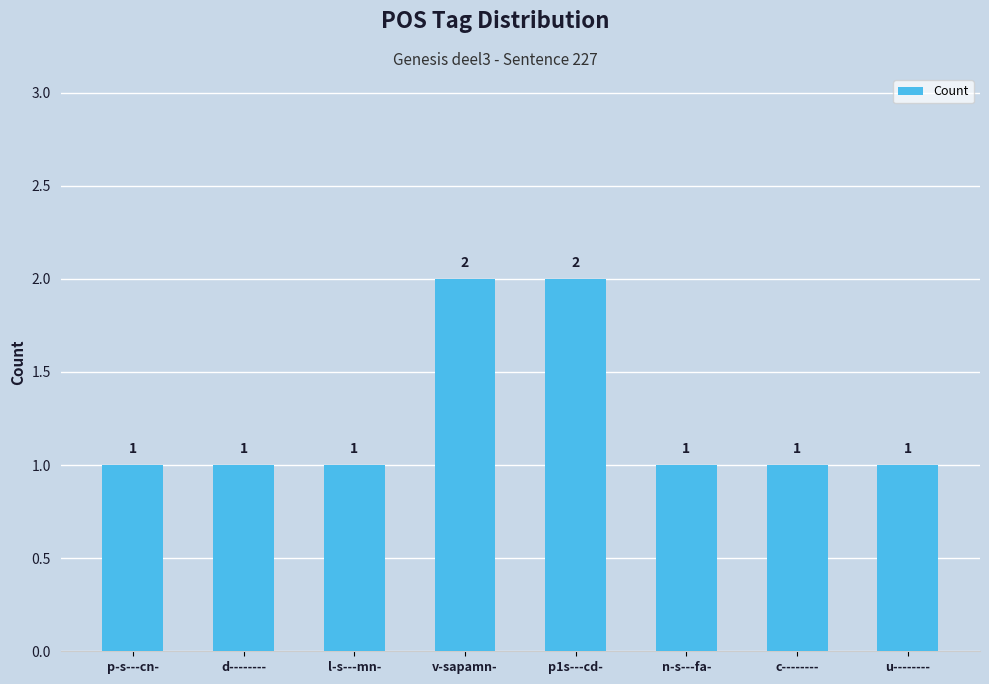

How many values are between 1 and 2?

8